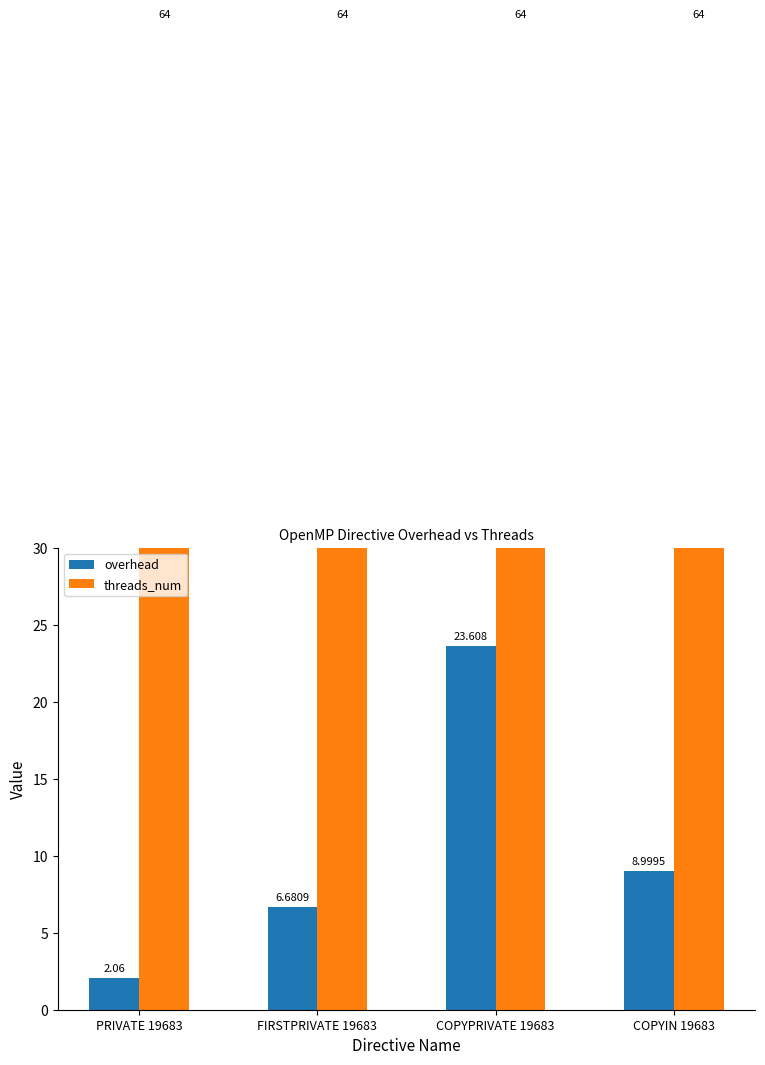

Does the chart contain any negative values?

No